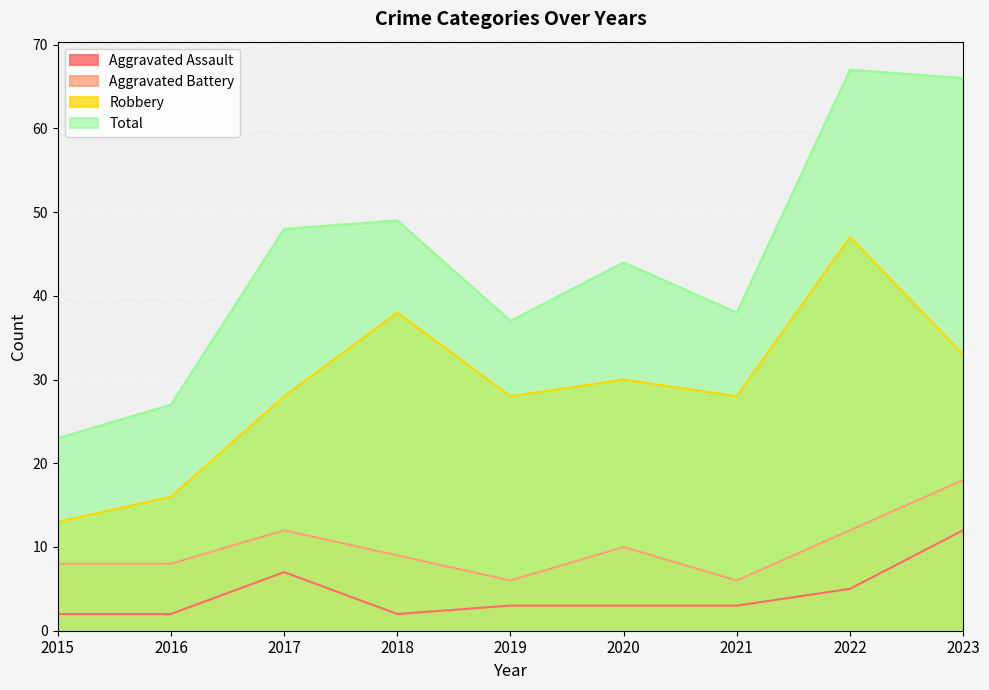

Which series changed the most between 2016 and 2017?

Total